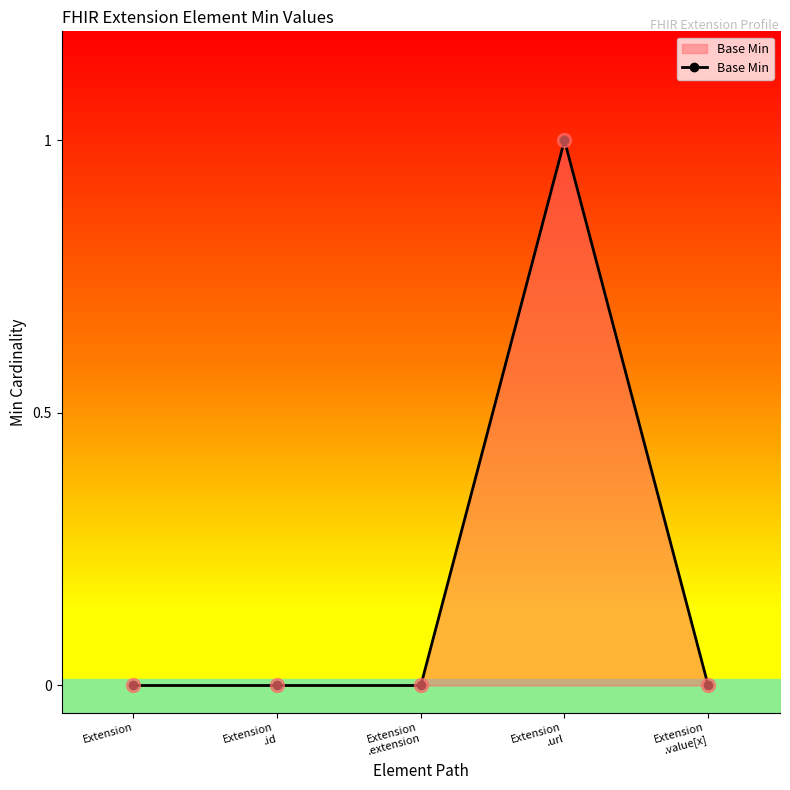

Does the chart display data point markers on the line(s)?

Yes